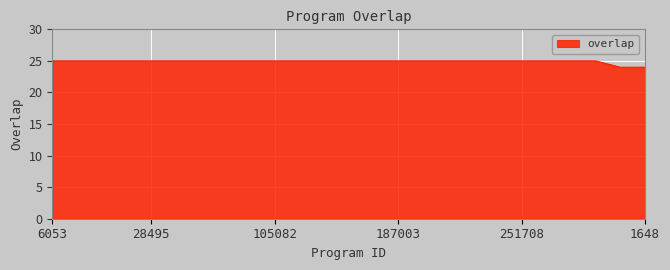

What is the minimum value shown in the chart?

24